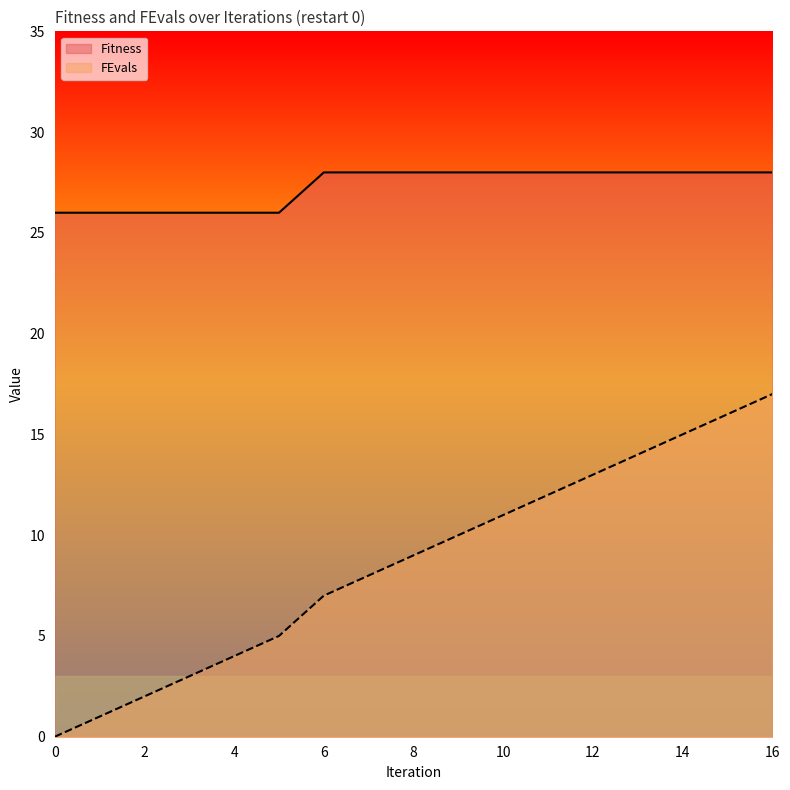

Count the number of categories in the chart.

17